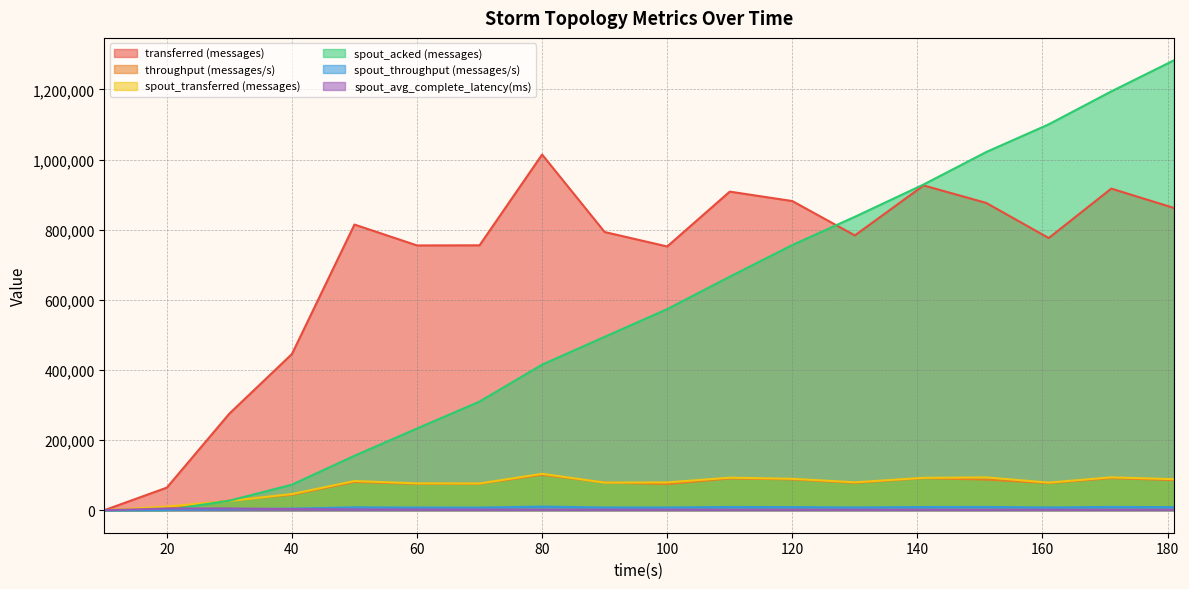

What is the sum of all spout_throughput (messages/s) values?

128363.0